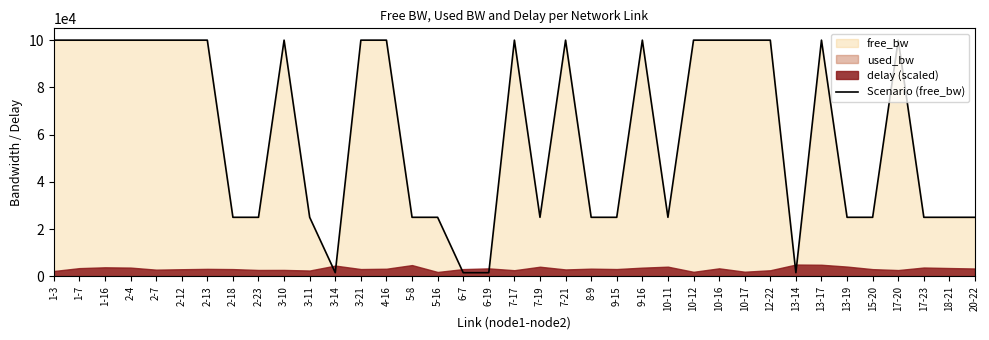

What is the label of the 16th point from the left?

5-16